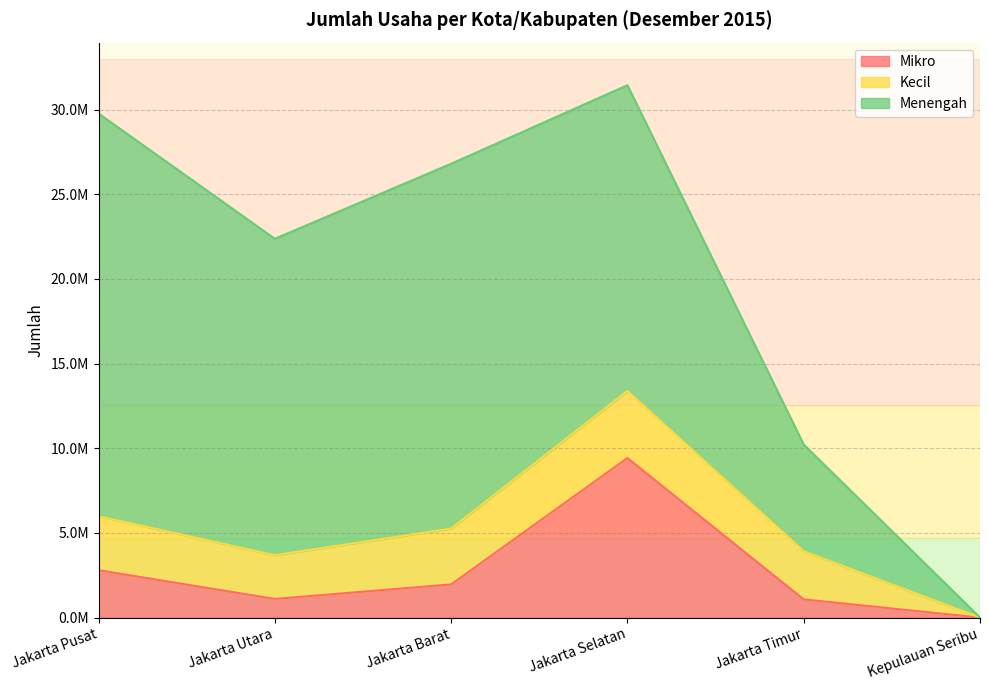

Reading left to right, extract all data points from this chart.

Mikro: Jakarta Pusat=2800765	Jakarta Utara=1102416	Jakarta Barat=1960138	Jakarta Selatan=9422633	Jakarta Timur=1077230	Kepulauan Seribu=2384
Kecil: Jakarta Pusat=3184927	Jakarta Utara=2584457	Jakarta Barat=3298184	Jakarta Selatan=3963087	Jakarta Timur=2843919	Kepulauan Seribu=2184
Menengah: Jakarta Pusat=23782230	Jakarta Utara=18684872	Jakarta Barat=21543324	Jakarta Selatan=18053751	Jakarta Timur=6298902	Kepulauan Seribu=0